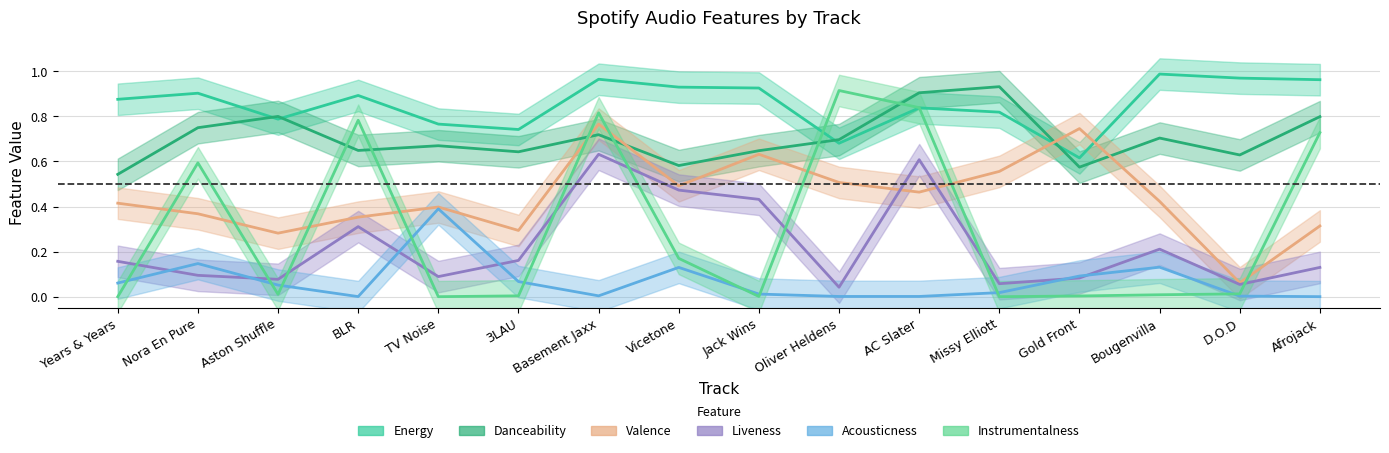

At which category is the sum across all series the highest?

Basement Jaxx